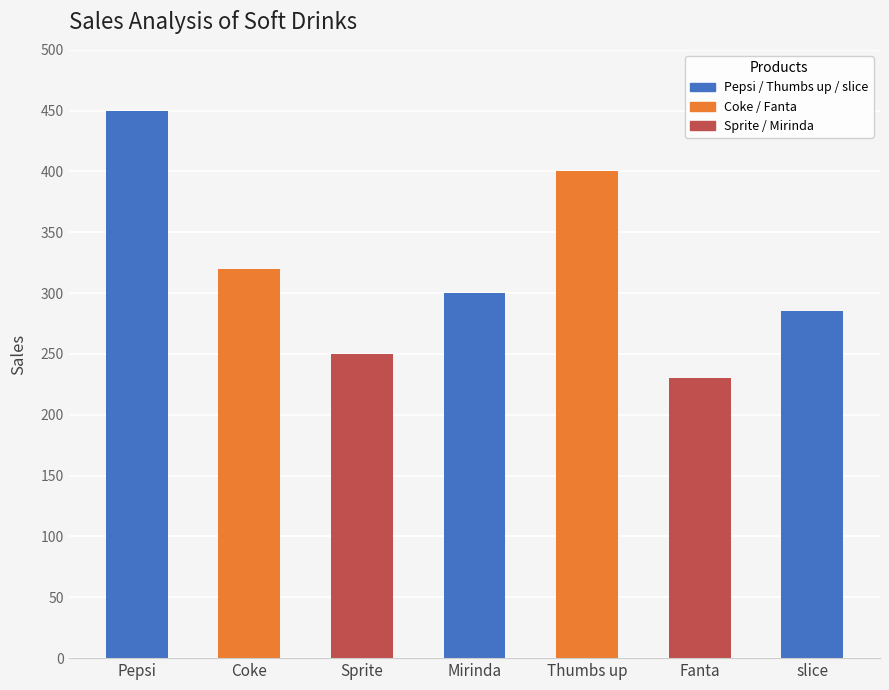

What is the difference between the maximum and minimum values?

220